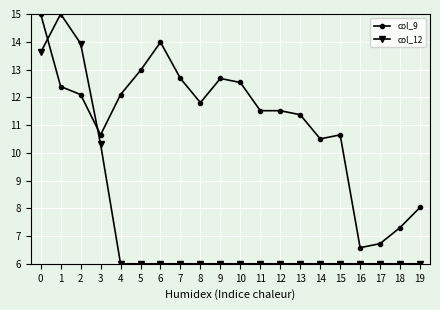

At which category does col_12 reach its first local peak?

1